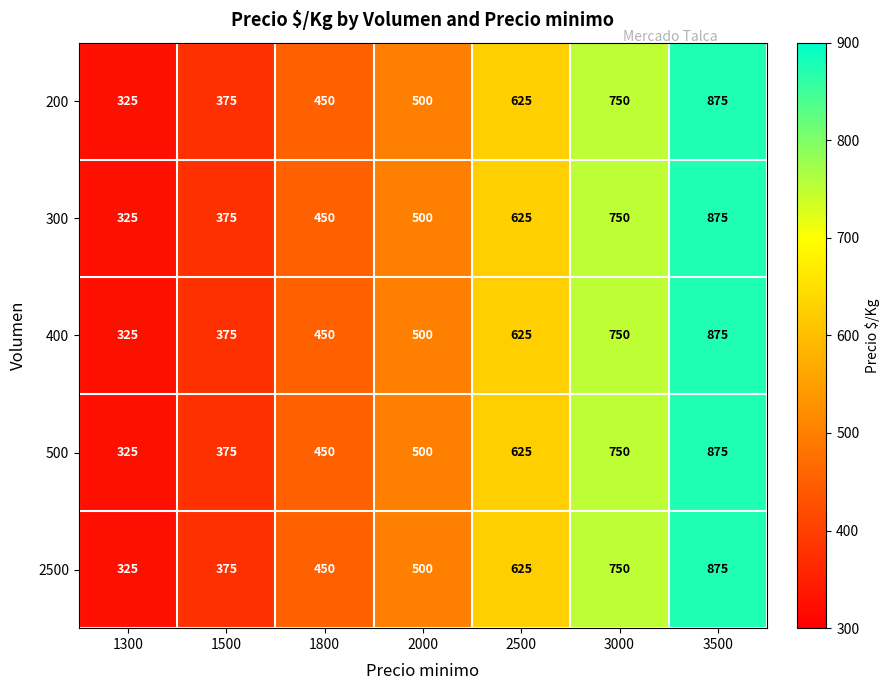

The value of 300 at 1300 is 325. True or false?

True